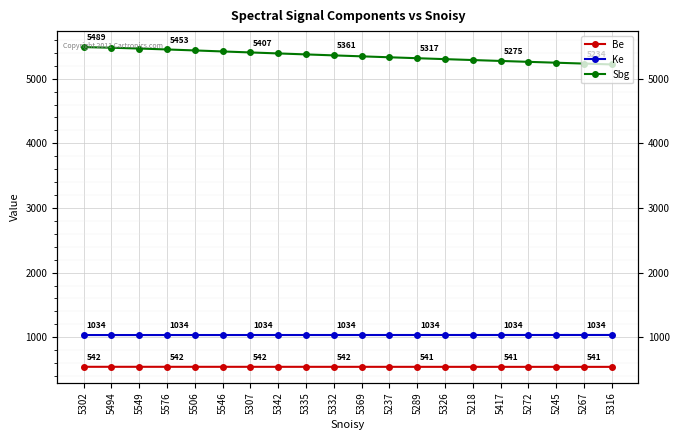

What is the value of the Be point at the 13th from the left?

541.4